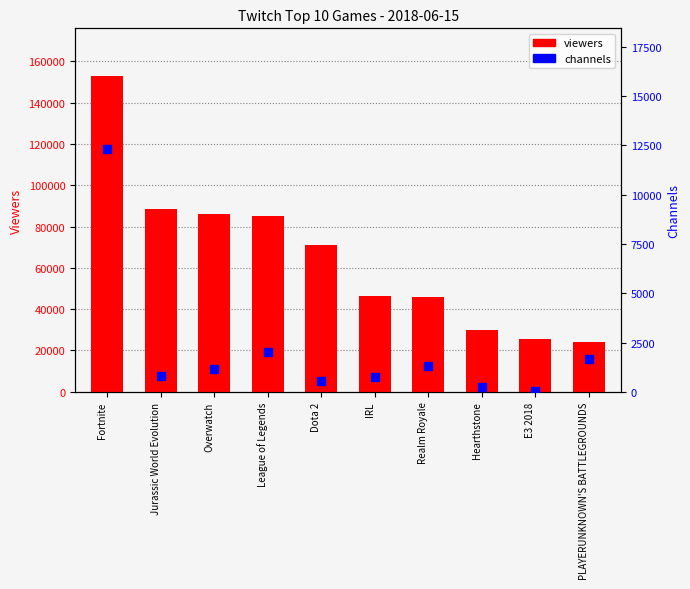

Which series has the largest total across all categories?

viewers